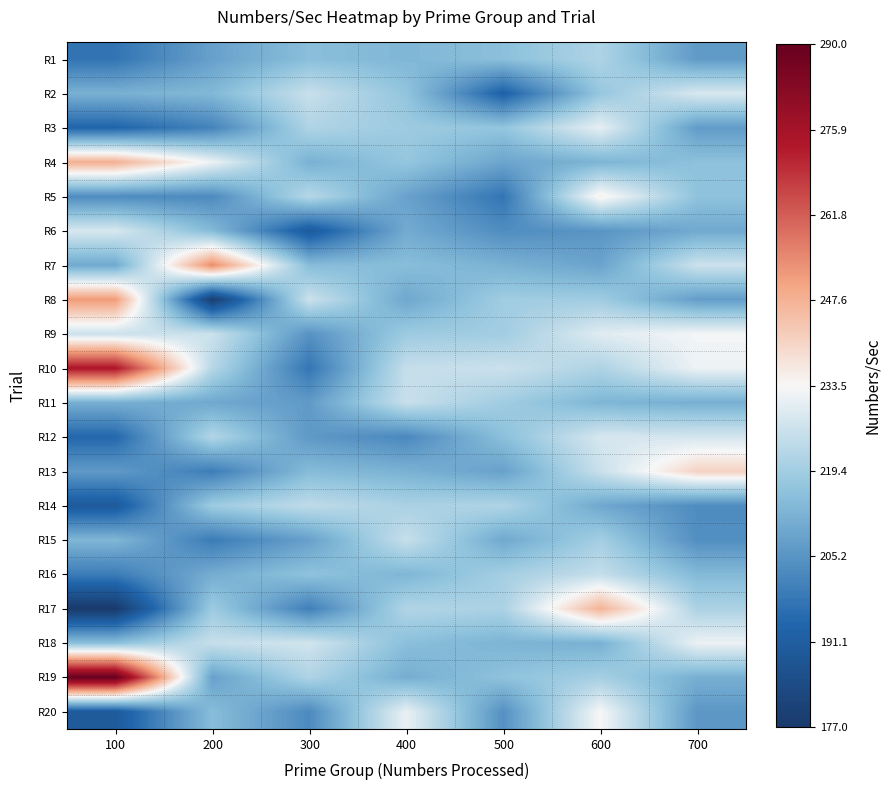

Reading right to left, transcribe all the data shown in this chart.

R1: 700=206.7	600=221.5	500=215.4	400=213.3	300=215.2	200=208.1	100=197.6
R2: 700=228.4	600=217.5	500=192.6	400=216.7	300=225.7	200=213.7	100=211.9
R3: 700=207.0	600=230.8	500=216.9	400=218.6	300=221.6	200=201.2	100=193.8
R4: 700=215.9	600=212.7	500=209.0	400=217.2	300=211.9	200=231.7	100=248.1
R5: 700=216.0	600=235.2	500=197.8	400=208.4	300=222.9	200=202.8	100=203.3
R6: 700=210.1	600=205.3	500=203.4	400=210.4	300=189.8	200=214.1	100=228.3
R7: 700=226.4	600=208.8	500=212.0	400=215.1	300=214.6	200=254.5	100=210.1
R8: 700=207.3	600=219.0	500=219.2	400=209.6	300=226.4	200=178.9	100=251.9
R9: 700=232.9	600=229.7	500=219.3	400=218.6	300=204.9	200=226.2	100=226.2
R10: 700=231.9	600=221.4	500=226.1	400=225.2	300=198.0	200=222.7	100=274.0
R11: 700=211.5	600=213.1	500=219.2	400=225.7	300=206.8	200=209.9	100=211.4
R12: 700=227.9	600=228.1	500=215.4	400=202.3	300=206.2	200=222.2	100=194.6
R13: 700=241.0	600=225.9	500=208.2	400=212.1	300=214.4	200=199.8	100=206.6
R14: 700=203.2	600=209.9	500=221.7	400=220.8	300=224.2	200=218.8	100=189.8
R15: 700=203.8	600=219.8	500=209.9	400=225.5	300=208.0	200=199.4	100=213.2
R16: 700=214.0	600=225.1	500=219.8	400=213.1	300=216.1	200=211.0	100=199.6
R17: 700=221.0	600=247.4	500=220.8	400=222.0	300=200.3	200=218.6	100=177.3
R18: 700=231.7	600=211.7	500=212.7	400=215.3	300=227.3	200=225.5	100=215.5
R19: 700=211.5	600=219.9	500=216.1	400=211.2	300=221.4	200=208.1	100=289.9
R20: 700=205.8	600=233.4	500=204.4	400=231.3	300=202.8	200=214.8	100=189.8